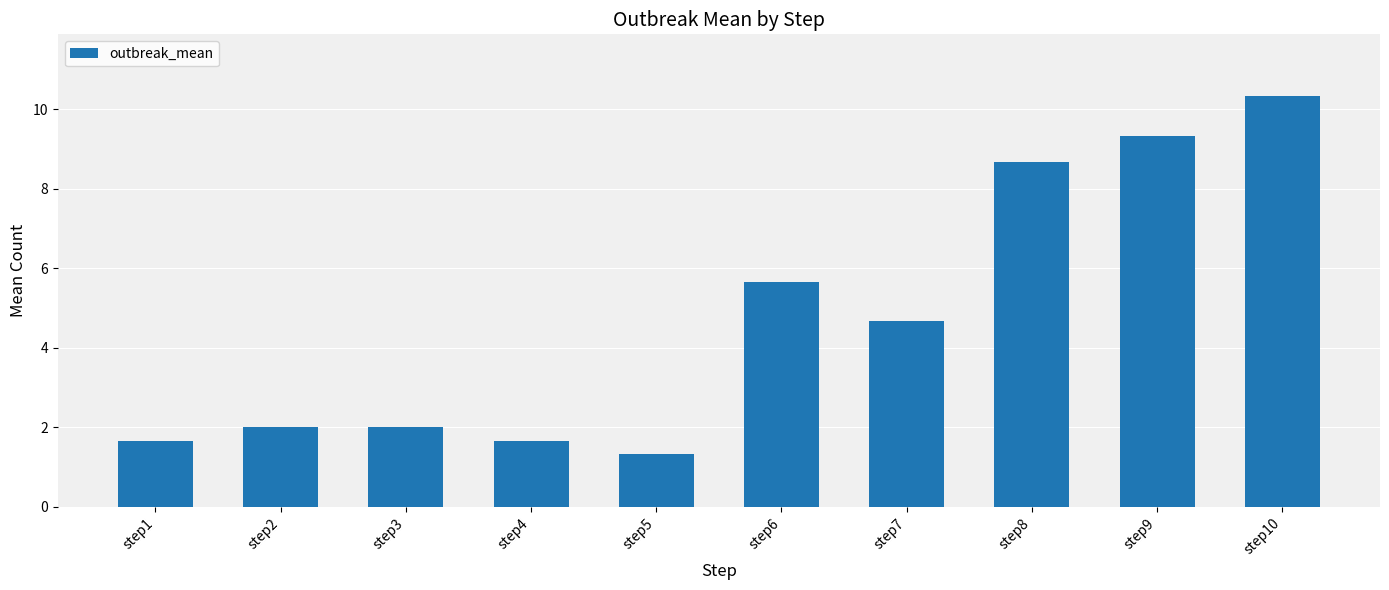

The value at step1 is 0.8. True or false?

False